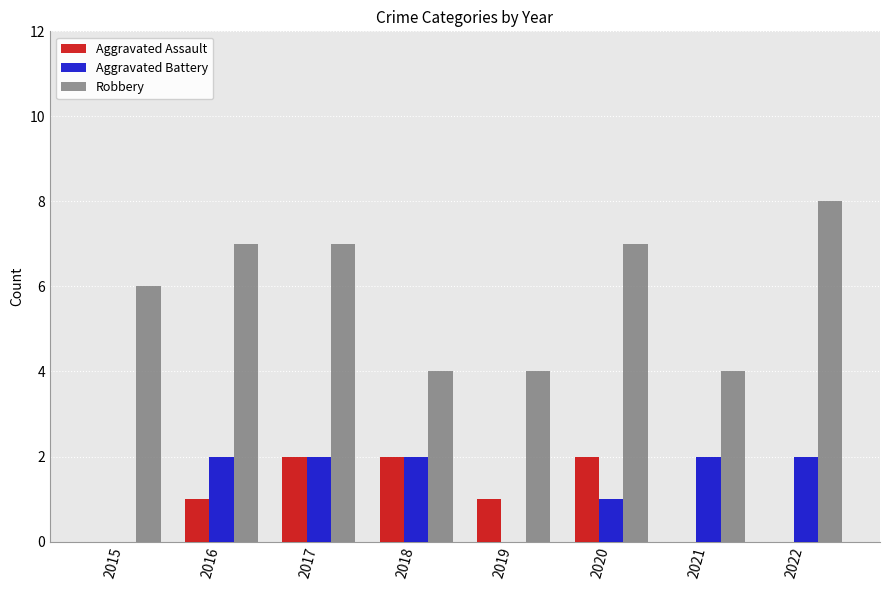

What value does the Aggravated Assault series have at 2016?

1